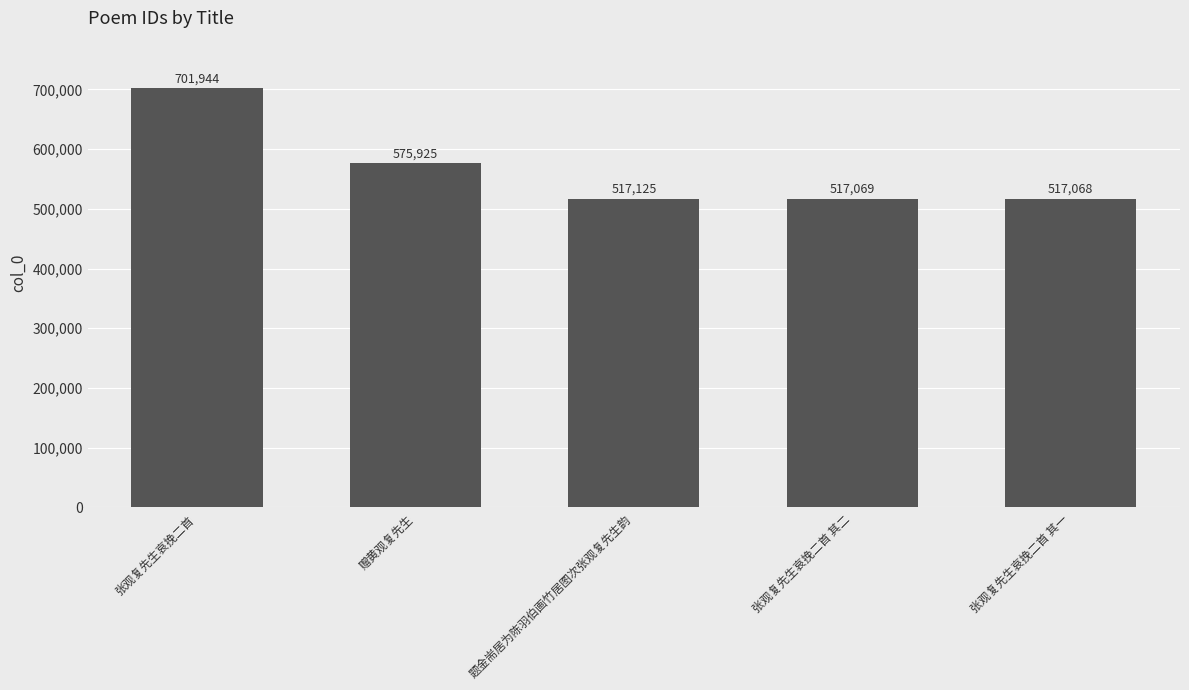

What is the ratio of the value at 张观复先生哀挽二首 其一 to the value at 张观复先生哀挽二首 其二?

1.0